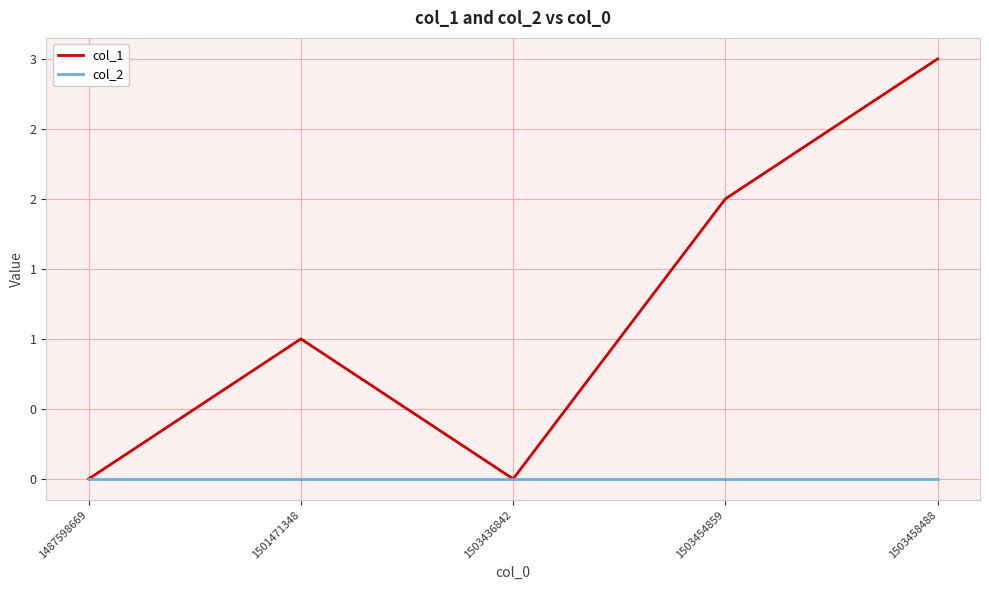

Is this an area chart (filled region under the line)?

No